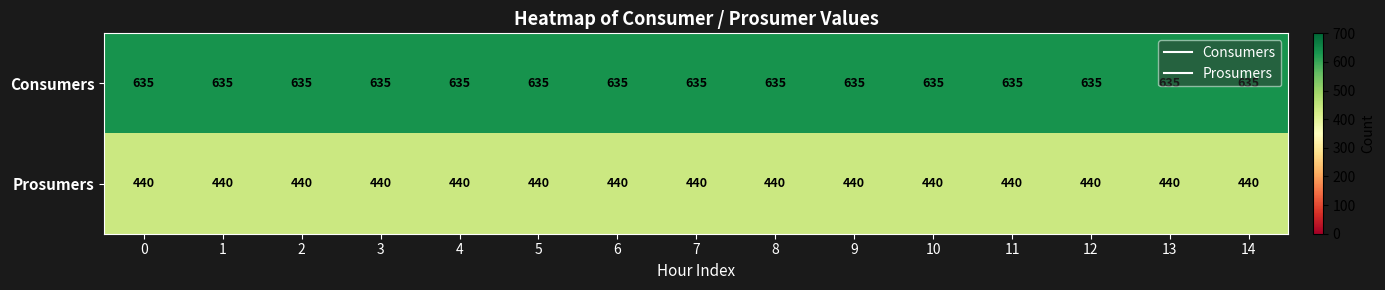

What is the maximum value shown in the chart?

635